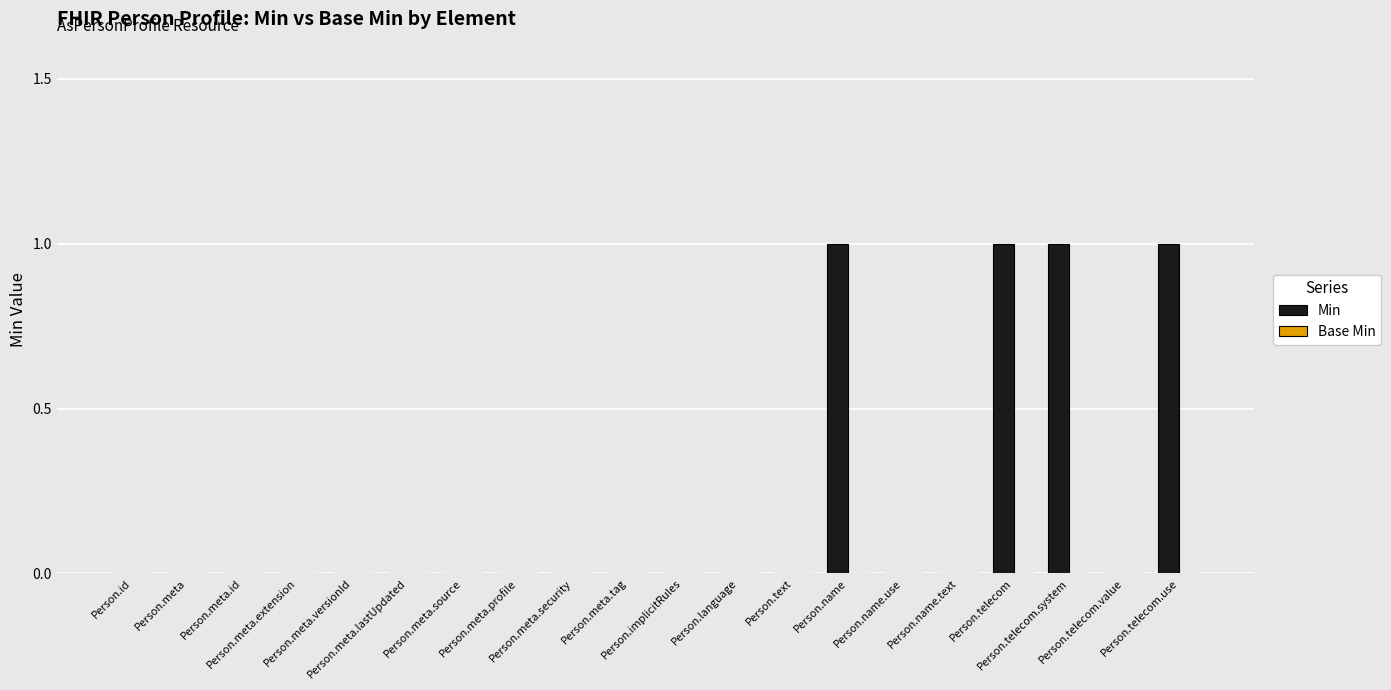

What is the sum of all values?

4